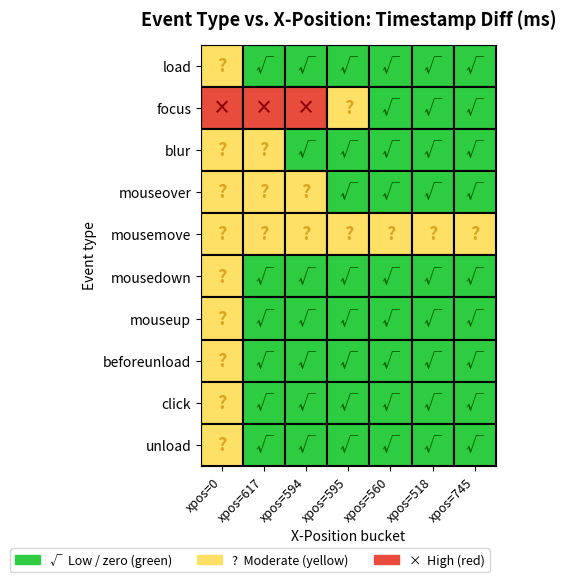

Reading left to right, list all the values displayed in this chart.

load: 1	0	0	0	0	0	0
focus: 21360	4245	3767	175	0	0	0
blur: 2118	546	0	0	0	0	0
mouseover: 213	151	175	0	0	0	0
mousemove: 163	194	1704	320	312	152	247
mousedown: 1049	0	0	0	0	0	0
mouseup: 112	0	0	0	0	0	0
beforeunload: 1	0	0	0	0	0	0
click: 29	0	0	0	0	0	0
unload: 236	0	0	0	0	0	0